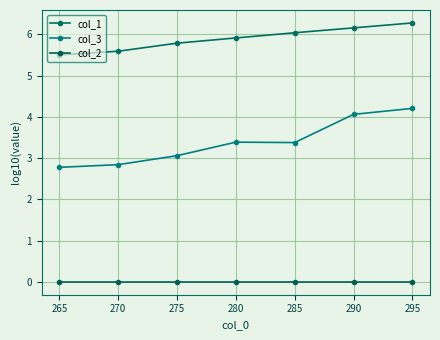

What is the approximate value of col_3 at 265?

2.8